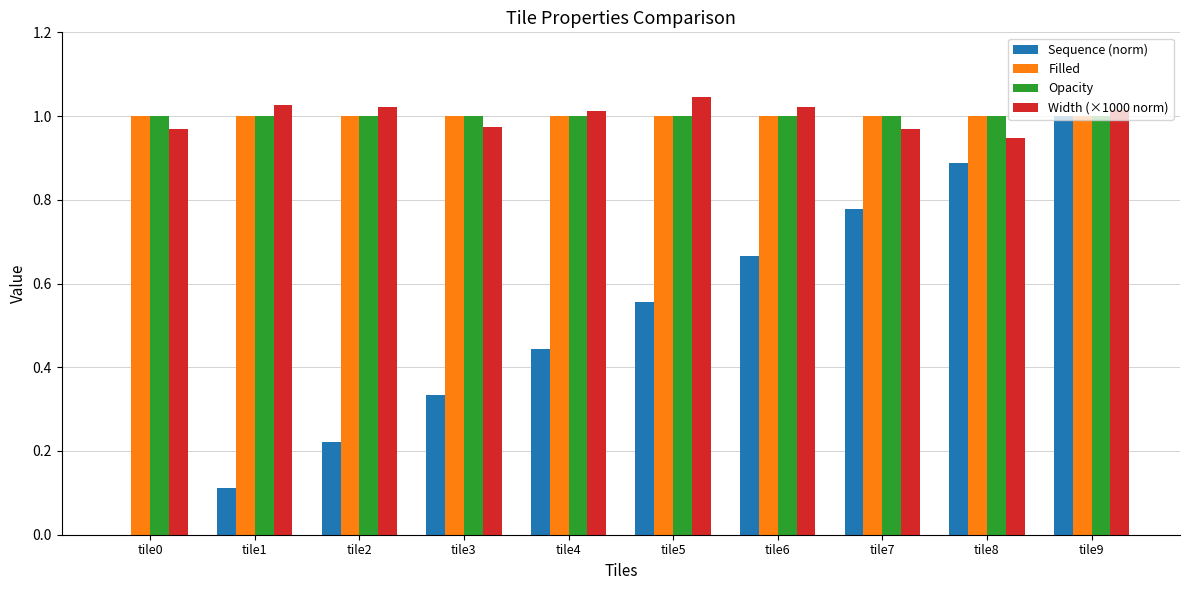

Which series changed the most between tile6 and tile8?

Sequence (norm)